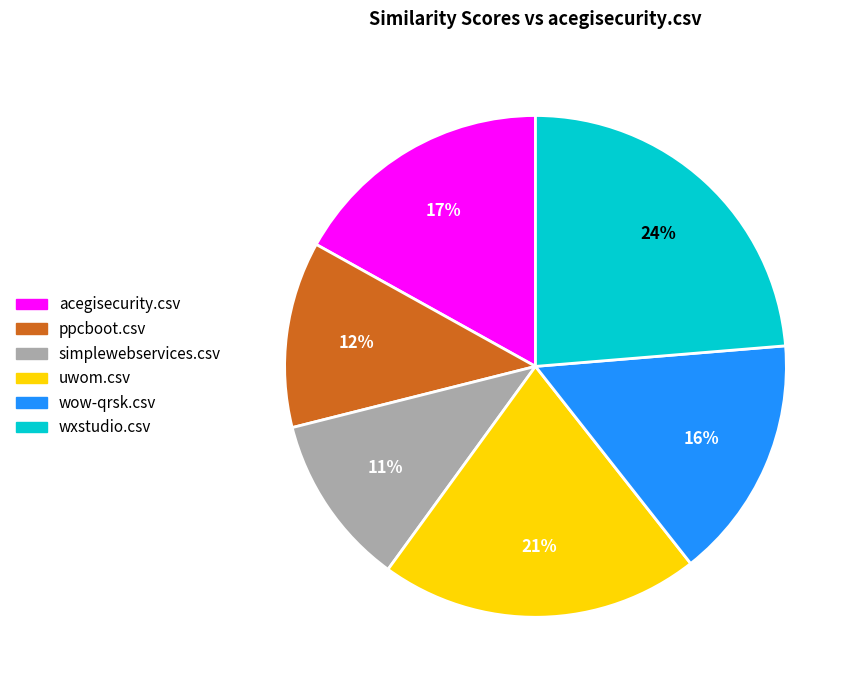

Does any single category account for the majority?

No